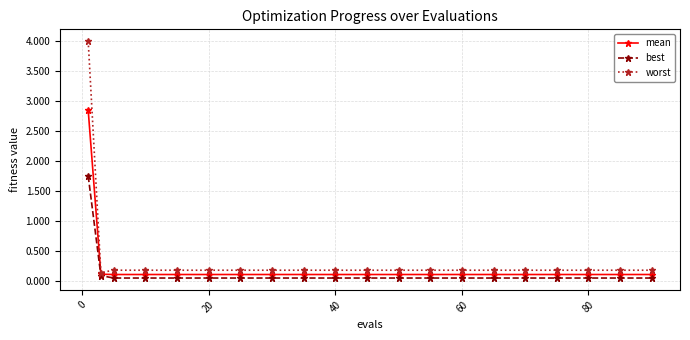

Is this an area chart (filled region under the line)?

No